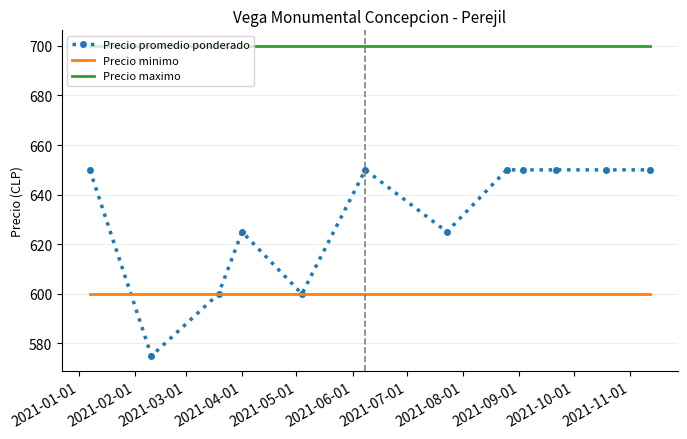

What is the maximum value for Precio maximo?

700